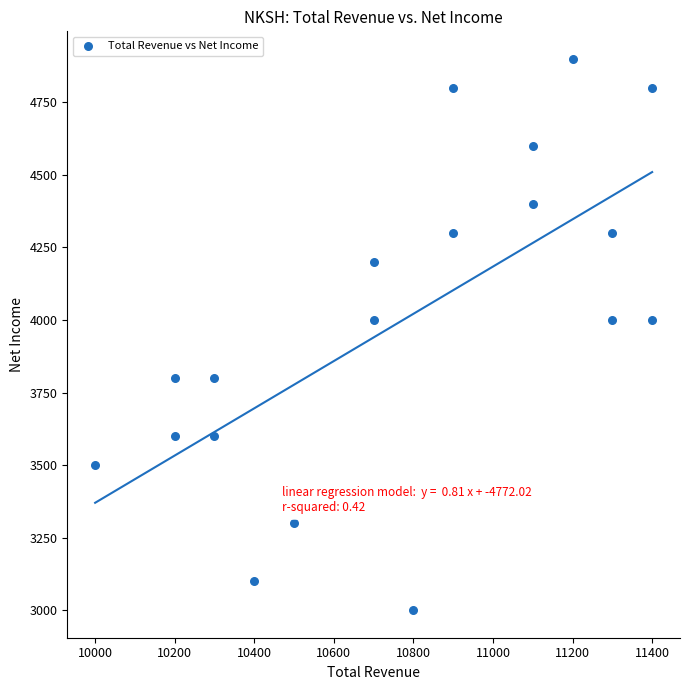

What is the range of Y values (max minus min)?

1900